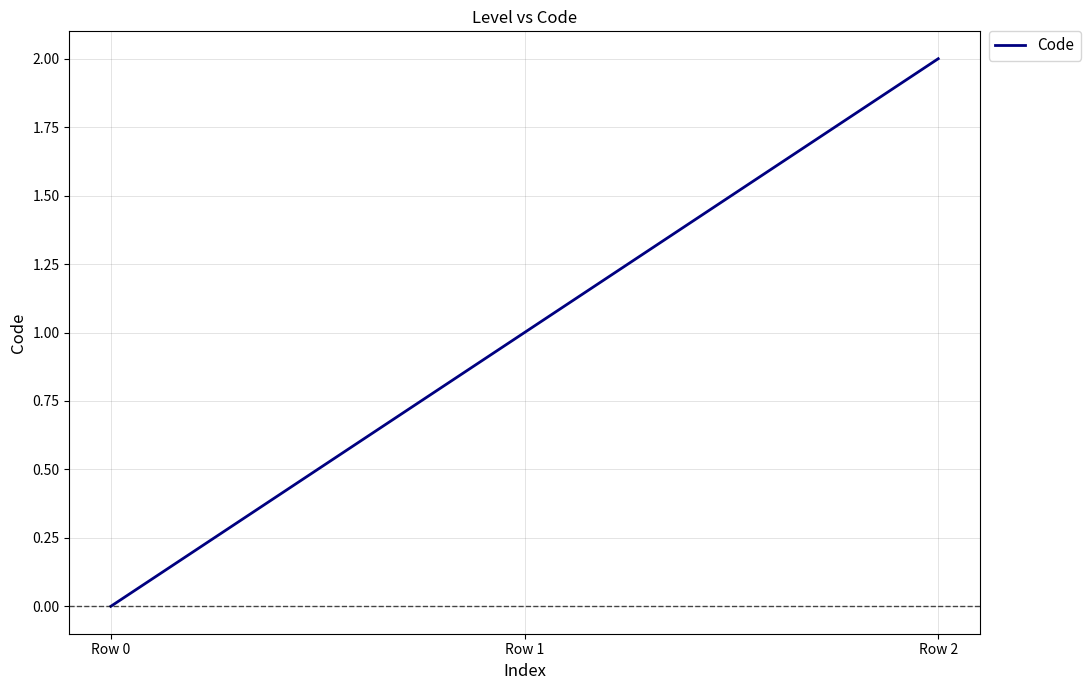

How many values are between 0 and 2?

3